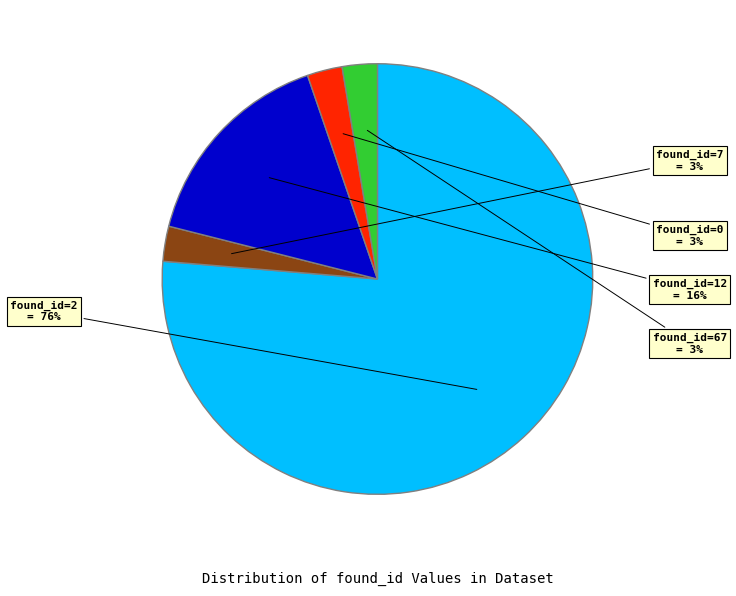

Which category has the biggest portion of the pie?

found_id=2